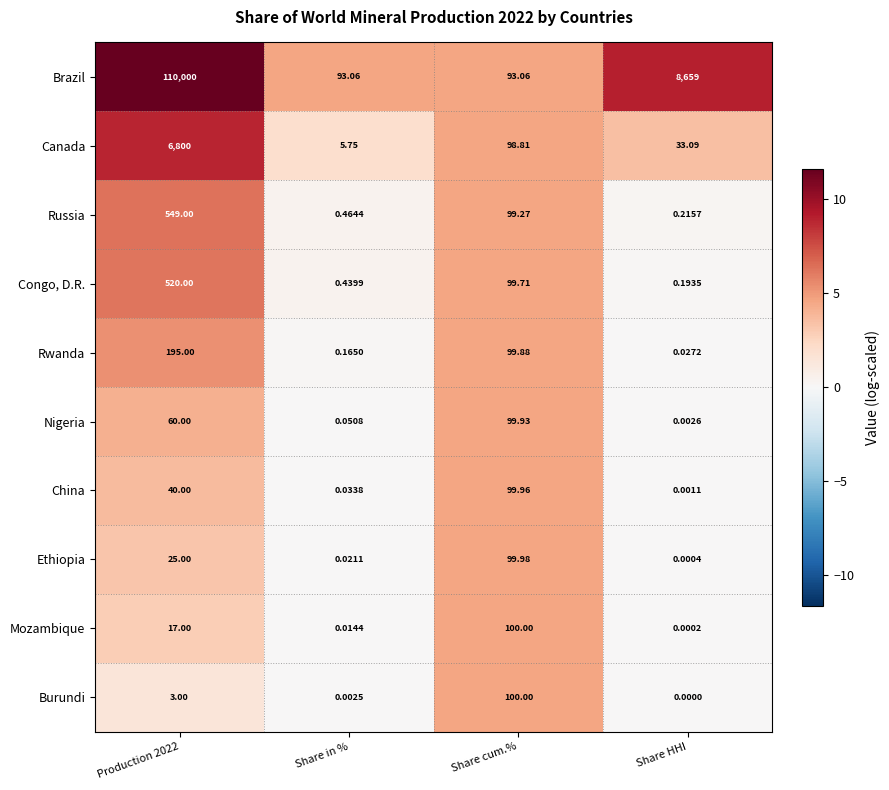

What is the spread (max minus min) of values at Share cum.%?

6.9